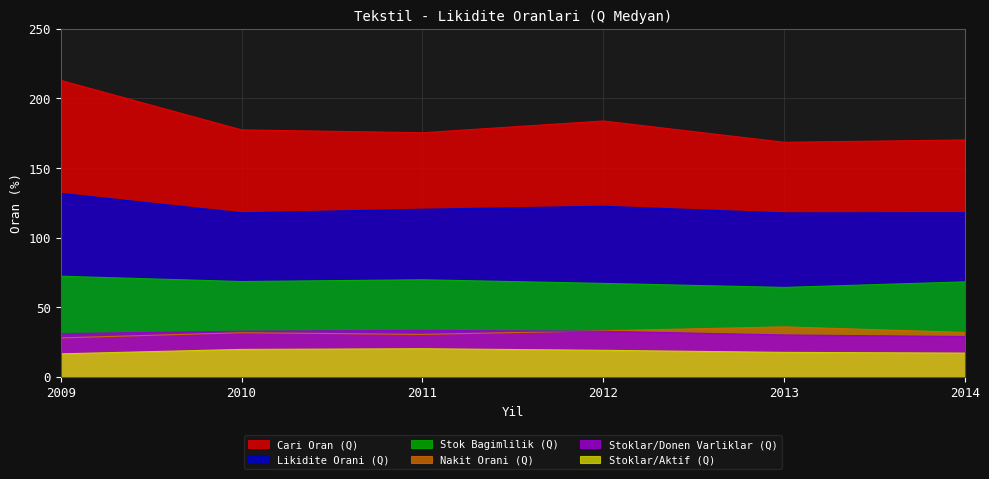

At which label does Stoklar/Donen Varliklar (Q) reach its peak?

2011